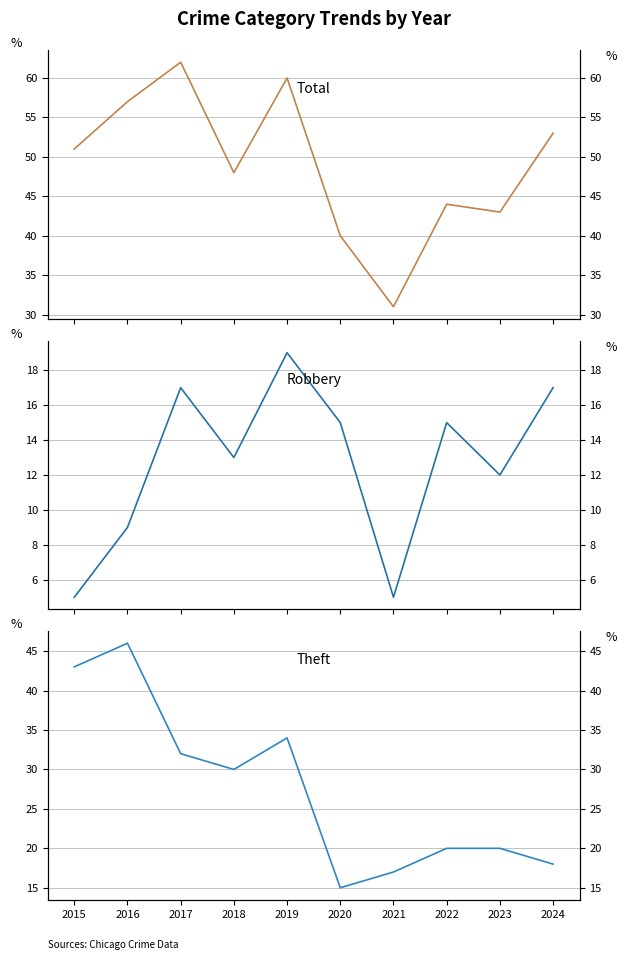

Is it true that Robbery equals 5 at 2021?

True